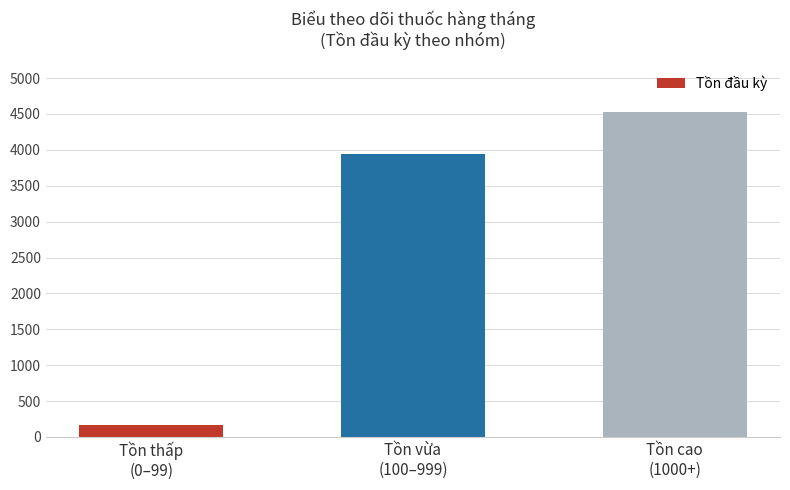

What is the difference between the maximum and minimum values?

4362